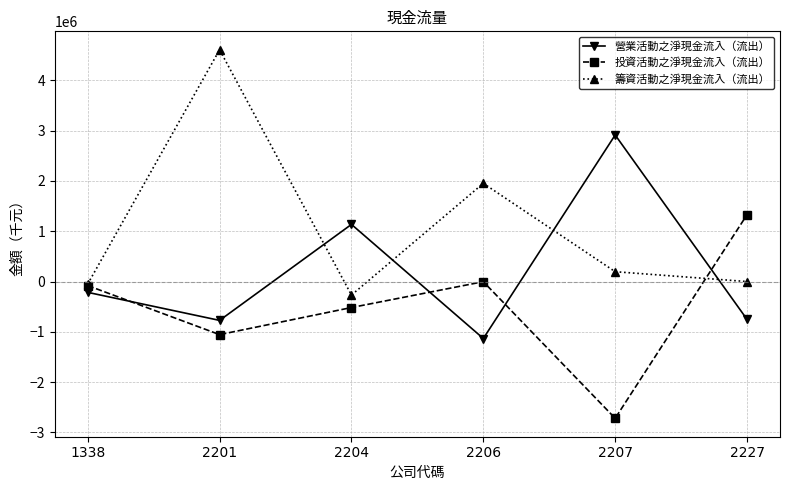

Where does the 籌資活動之淨現金流入（流出） series first go above 196074?

2201